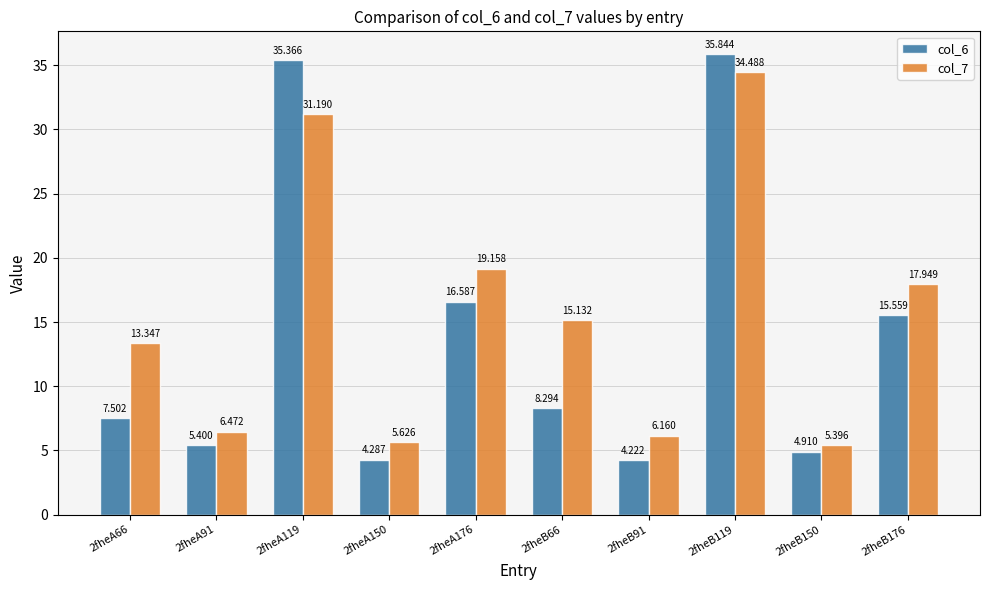

What is the label of the 6th bar from the left?

2fheB66